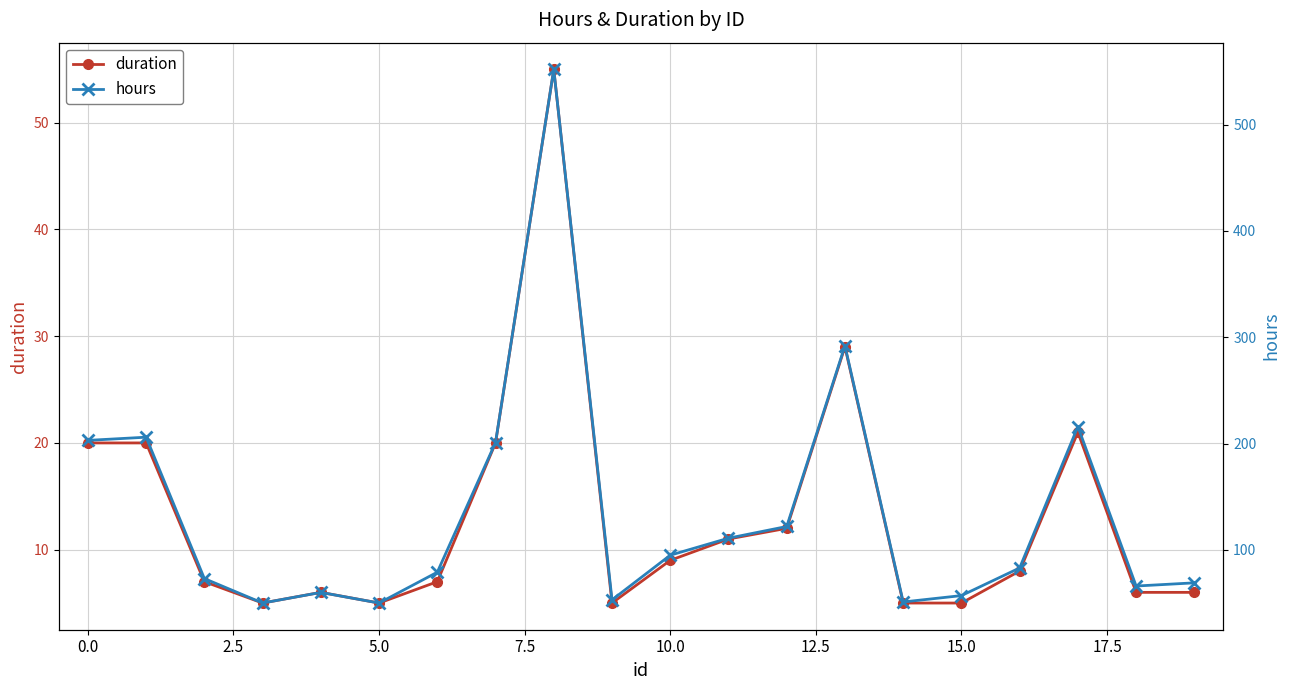

What is the sum of all duration values?

262